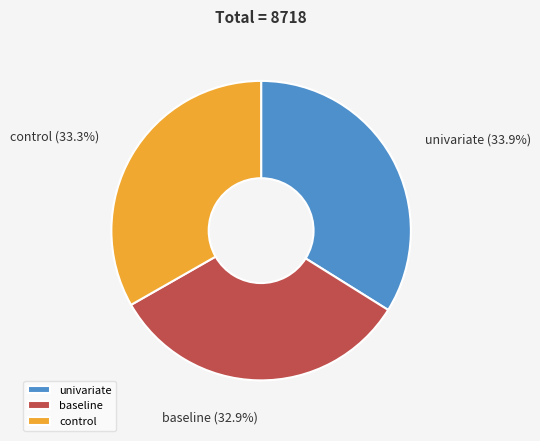

What percentage is NOT represented by control?

66.7%